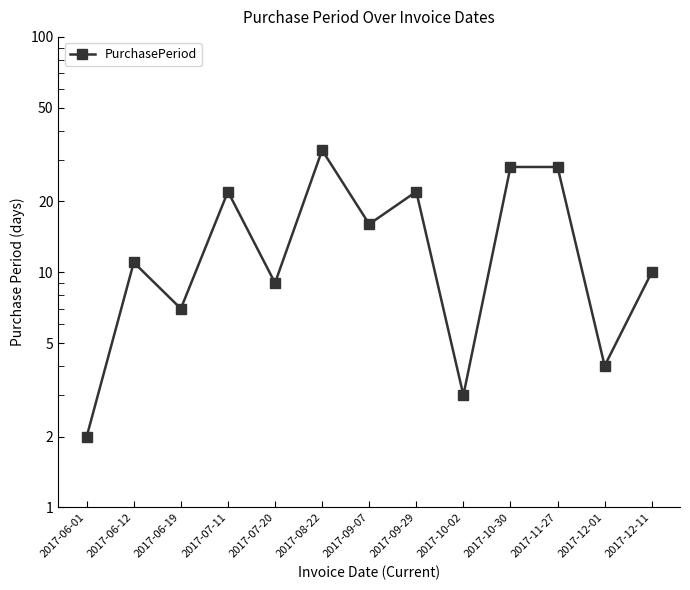

What is the sum of the values at 2017-12-11 and 2017-07-11?

32